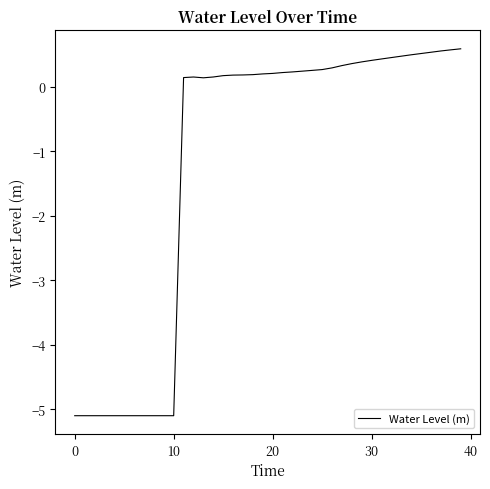

What is the difference between the maximum and second lowest values?

5.7